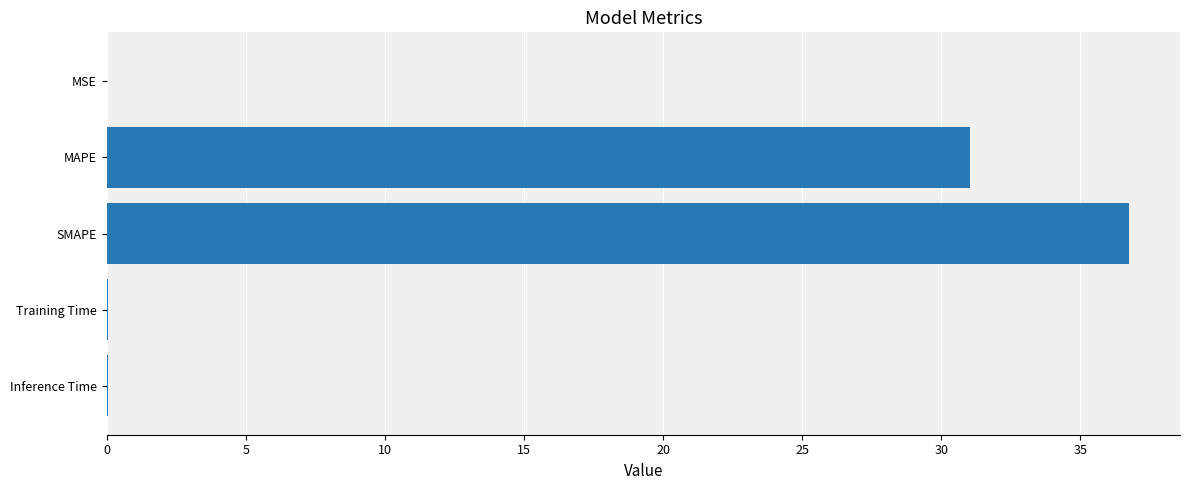

True or false: the data shows 0.0 at Inference Time.

True